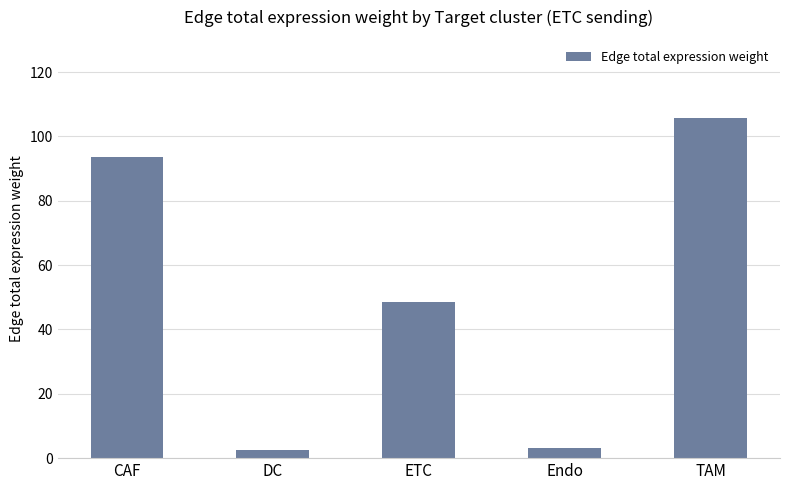

How many values are below 48?

2